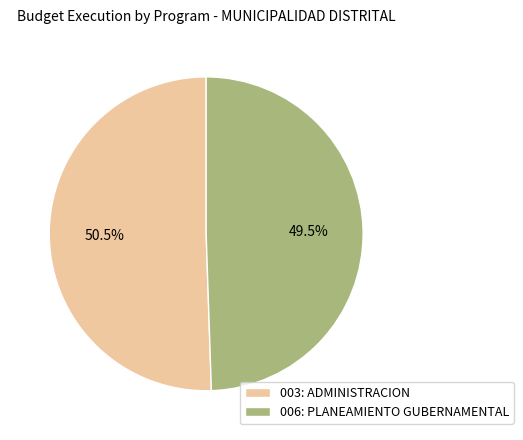

To the nearest percent, what is the combined percentage of 006: PLANEAMIENTO GUBERNAMENTAL and 003: ADMINISTRACION?

100%